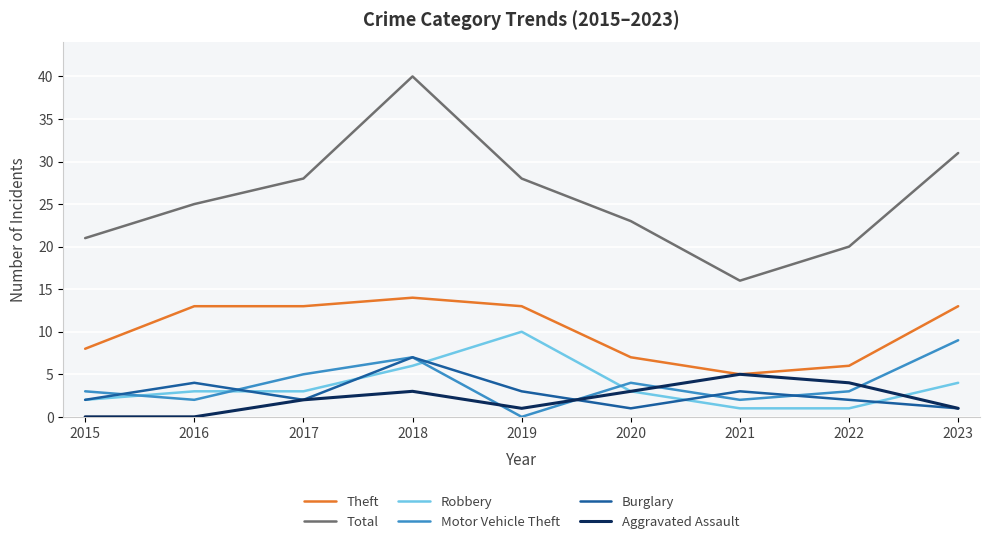

Reading left to right, transcribe all the data shown in this chart.

Theft: 2015=8	2016=13	2017=13	2018=14	2019=13	2020=7	2021=5	2022=6	2023=13
Total: 2015=21	2016=25	2017=28	2018=40	2019=28	2020=23	2021=16	2022=20	2023=31
Robbery: 2015=2	2016=3	2017=3	2018=6	2019=10	2020=3	2021=1	2022=1	2023=4
Motor Vehicle Theft: 2015=3	2016=2	2017=5	2018=7	2019=0	2020=4	2021=2	2022=3	2023=9
Burglary: 2015=2	2016=4	2017=2	2018=7	2019=3	2020=1	2021=3	2022=2	2023=1
Aggravated Assault: 2015=0	2016=0	2017=2	2018=3	2019=1	2020=3	2021=5	2022=4	2023=1